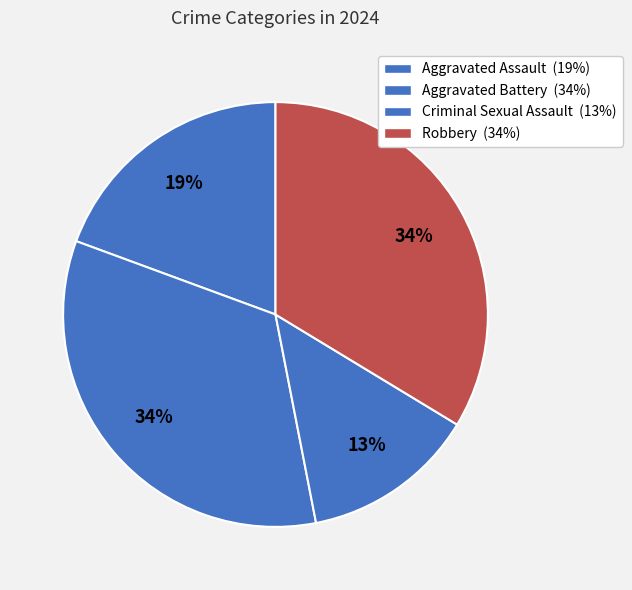

How many segments does this pie chart have?

4